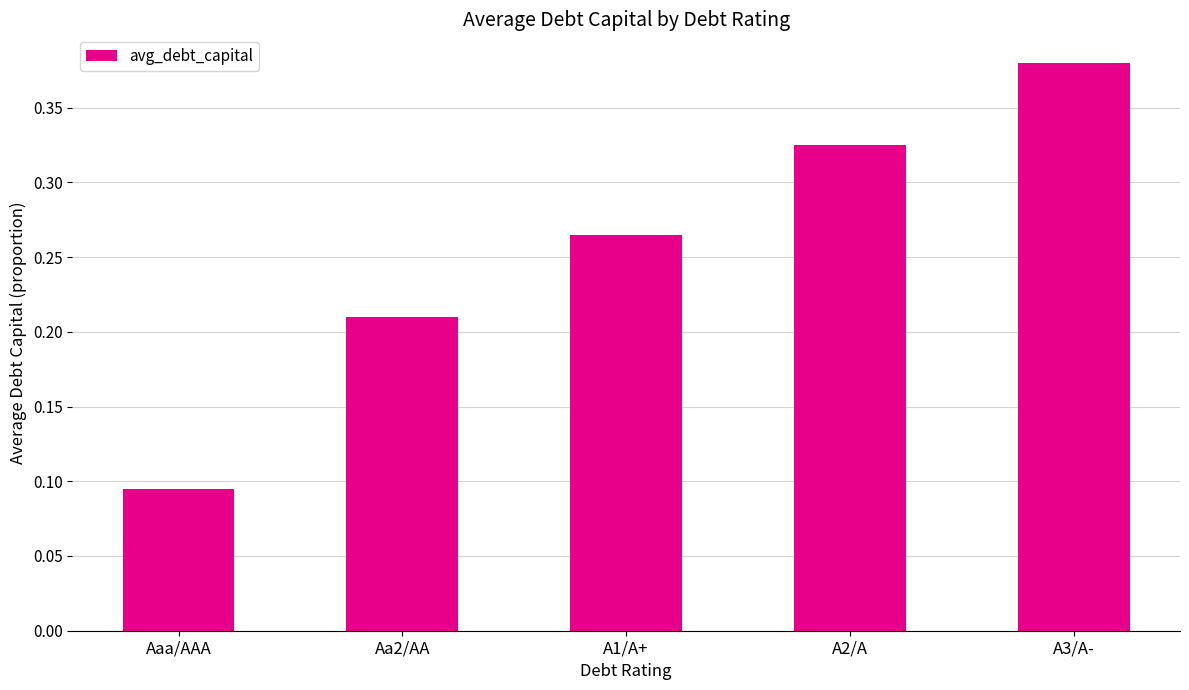

Rank the categories by value from highest to lowest.

A3/A-, A2/A, A1/A+, Aa2/AA, Aaa/AAA